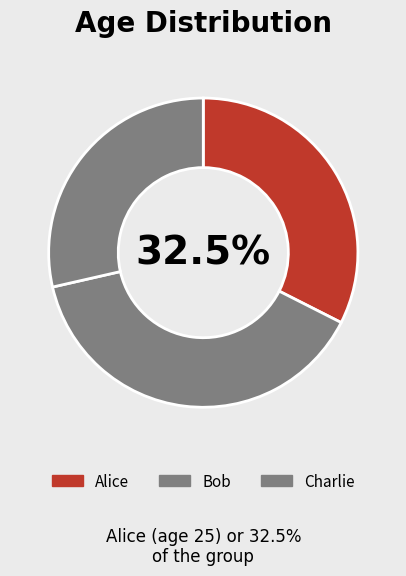

Is it true that Charlie is 37% of the pie?

False